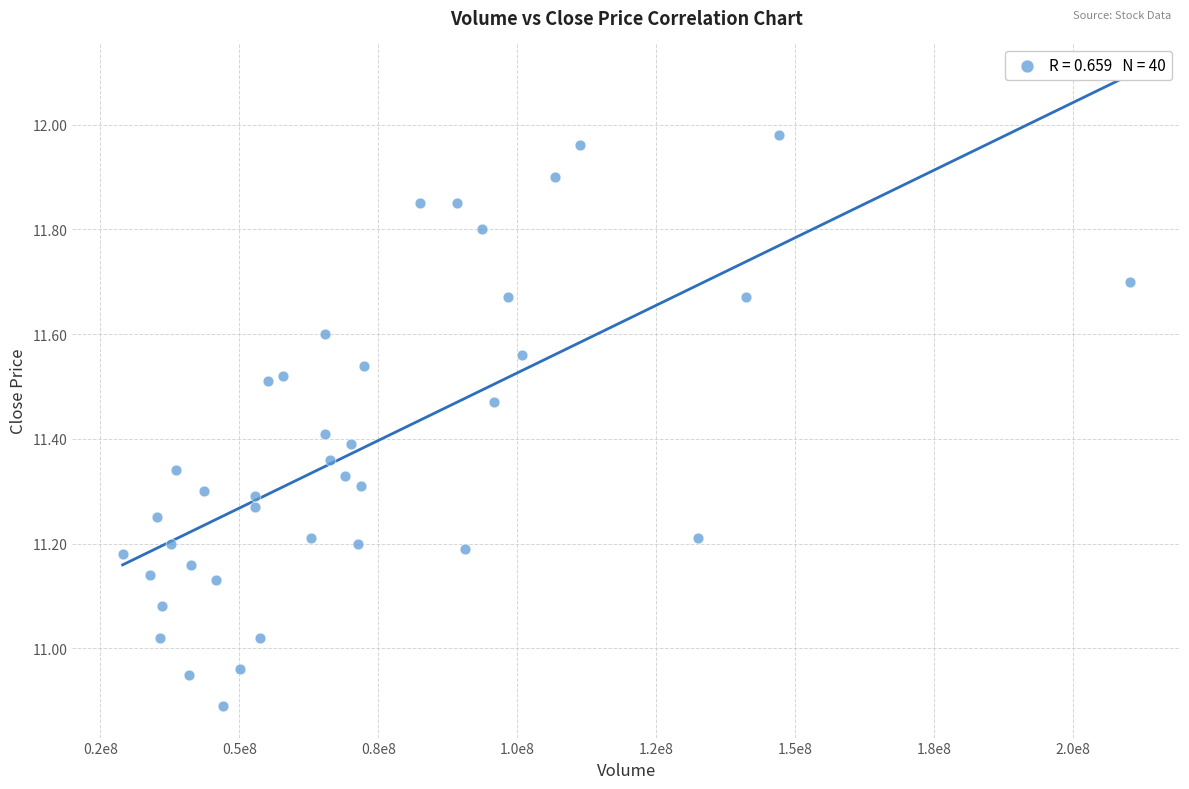

What is the range of X values (max minus min)?

181192779.8